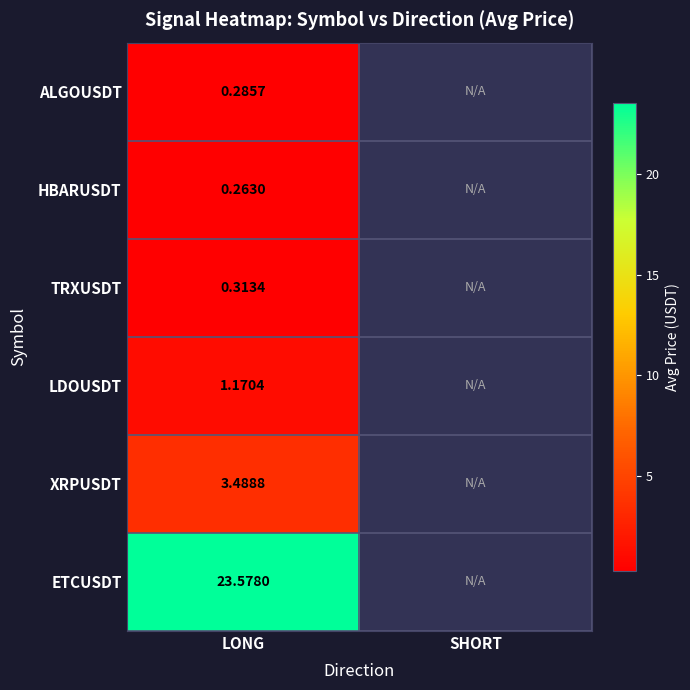

Which label corresponds to the largest value in the chart?

LONG